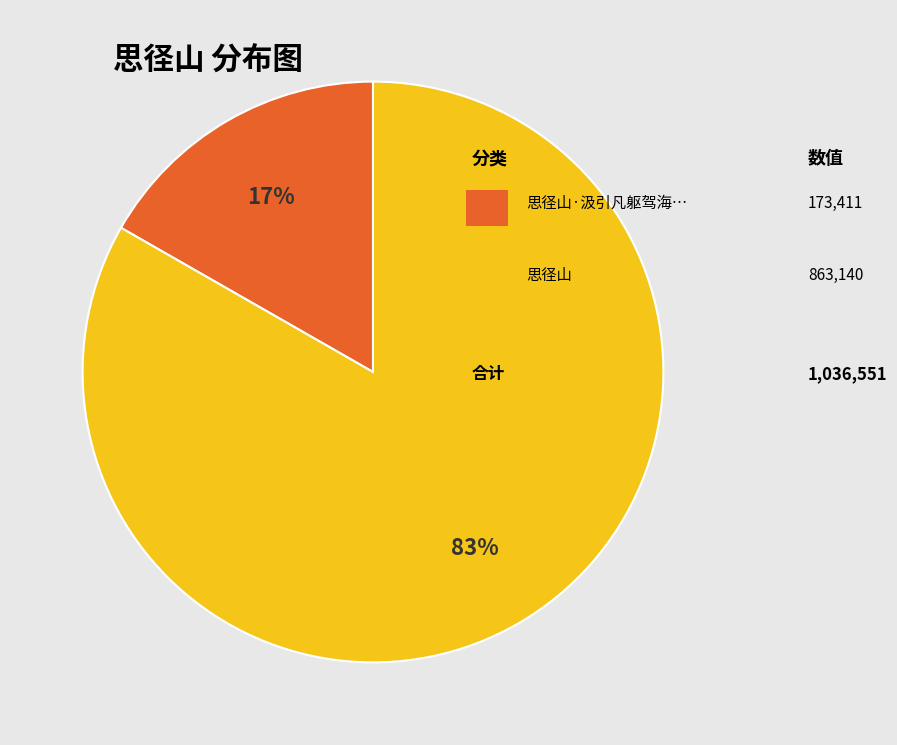

Count the number of slices in the pie.

2